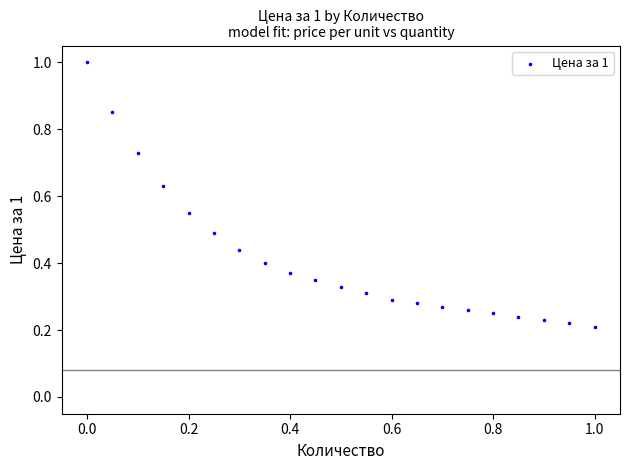

What is the range of X values (max minus min)?

1.0